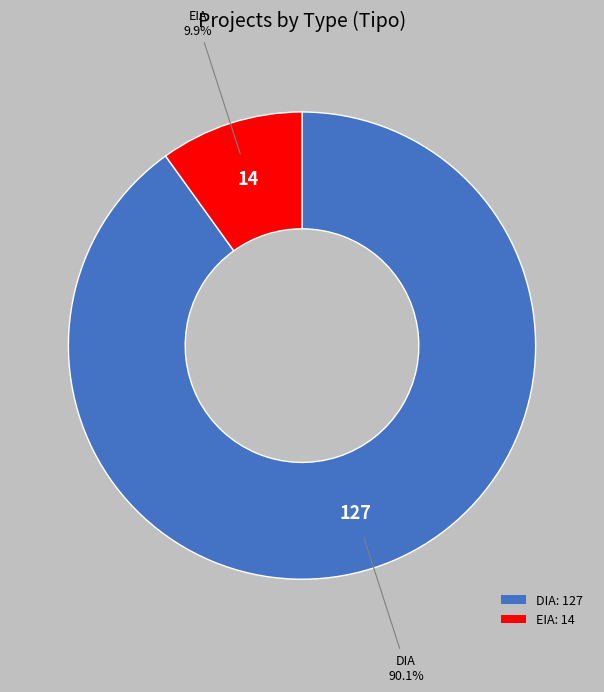

What is the ratio of the value at DIA to the value at EIA?

9.1